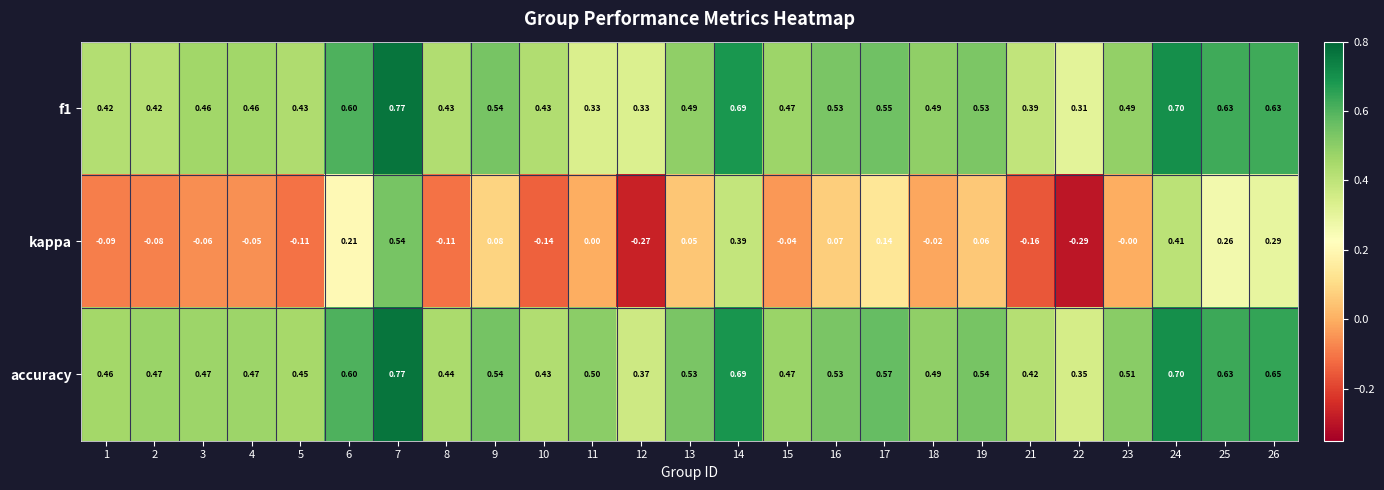

Between 3 and 6, which series saw the biggest shift?

kappa